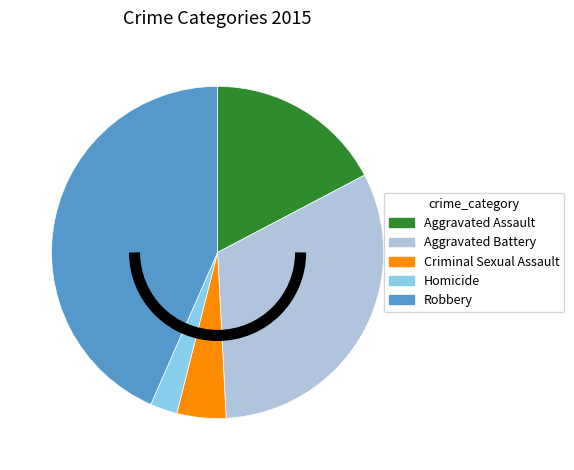

Is it true that Criminal Sexual Assault is 5% of the pie?

True